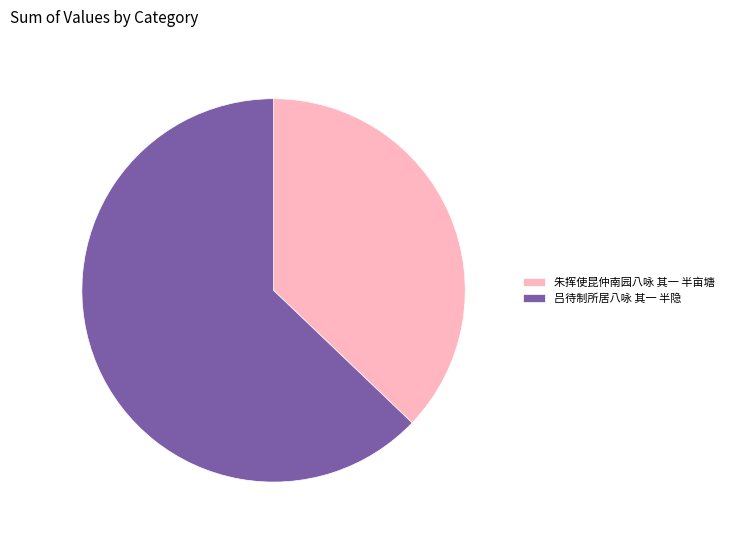

Is the sum of 朱挥使昆仲南园八咏 其一 半亩塘 and 吕待制所居八咏 其一 半隐 greater than half?

Yes